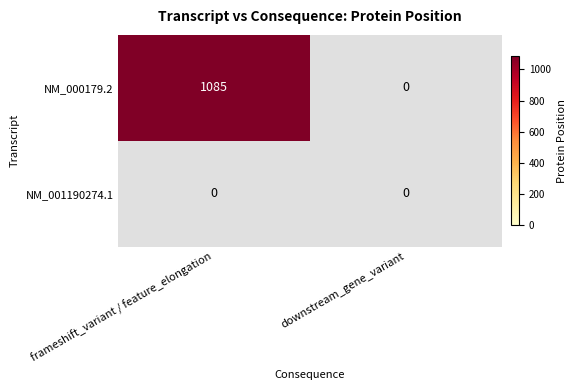

Rank the categories by NM_001190274.1 value from highest to lowest.

frameshift_variant / feature_elongation, downstream_gene_variant